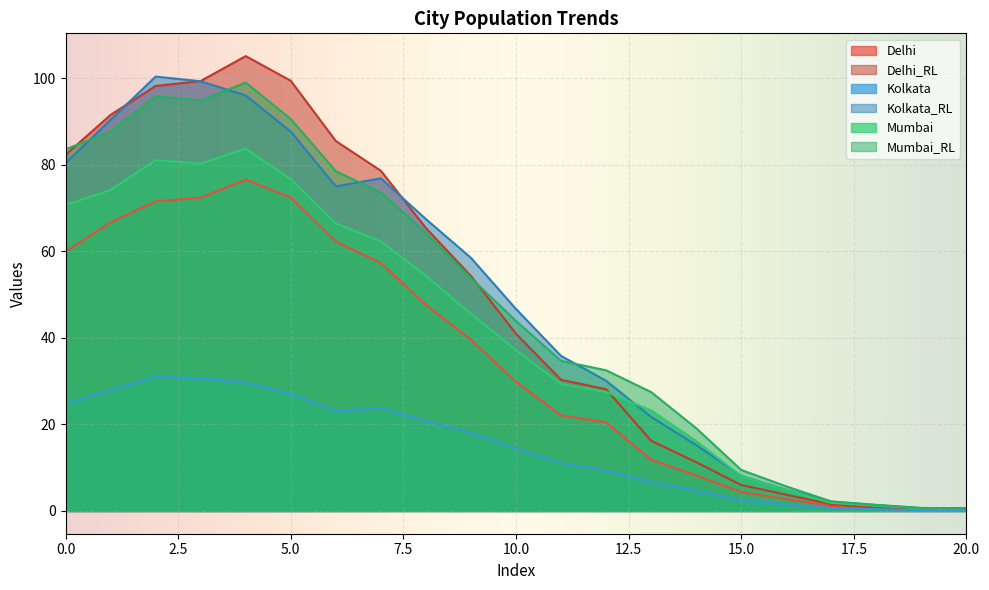

True or false: Mumbai_RL and Mumbai intersect in this chart.

False